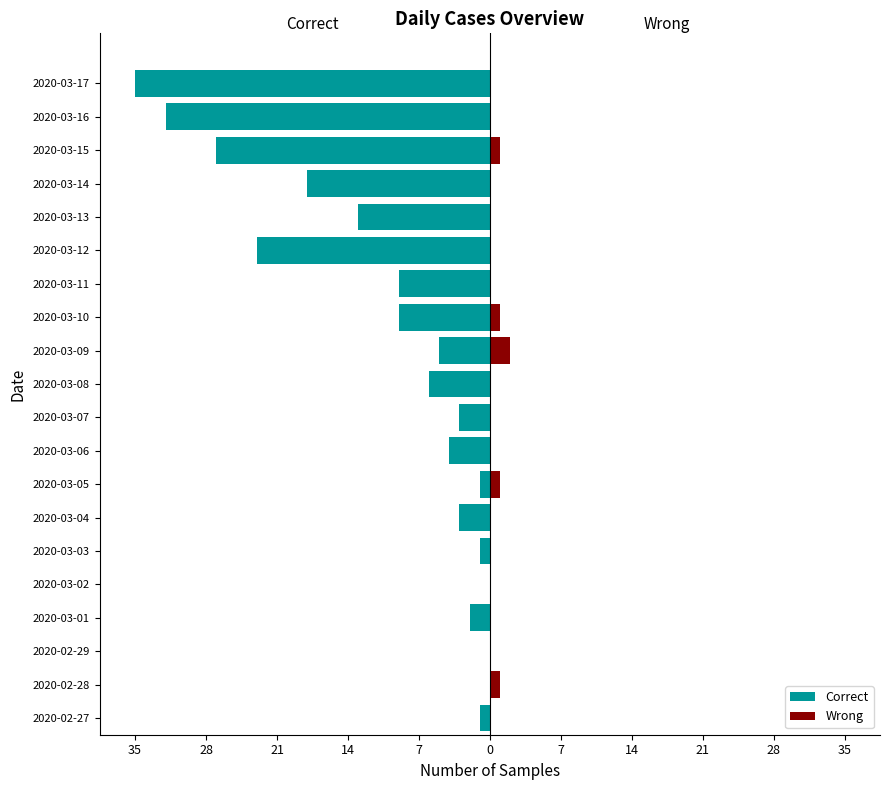

Which series has the largest range (max minus min)?

Correct